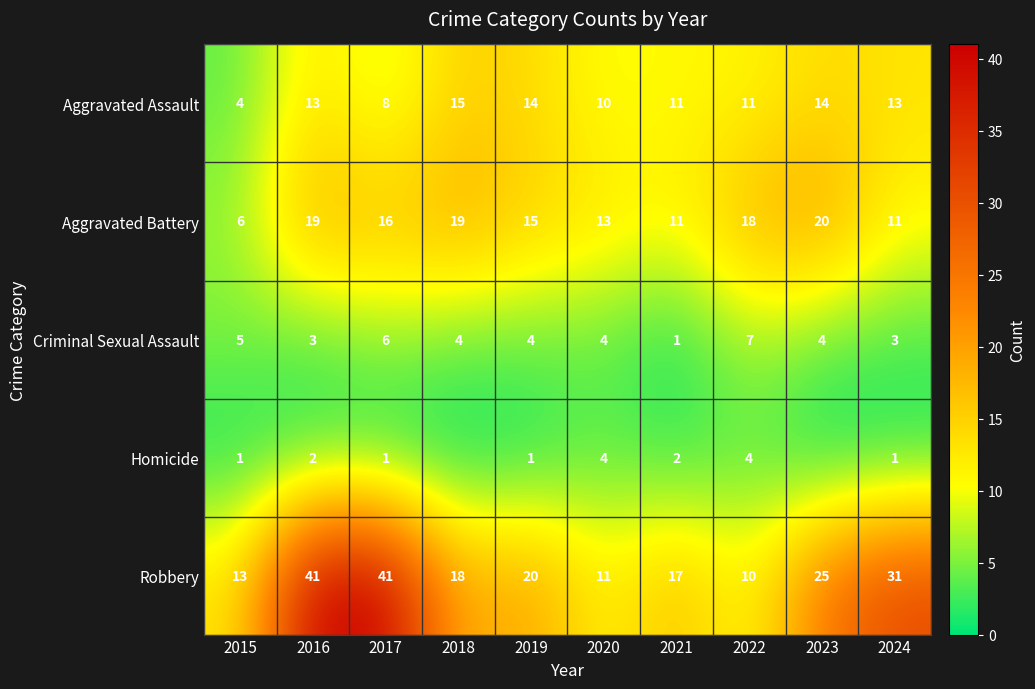

At how many categories does at least one series exceed 21?

4